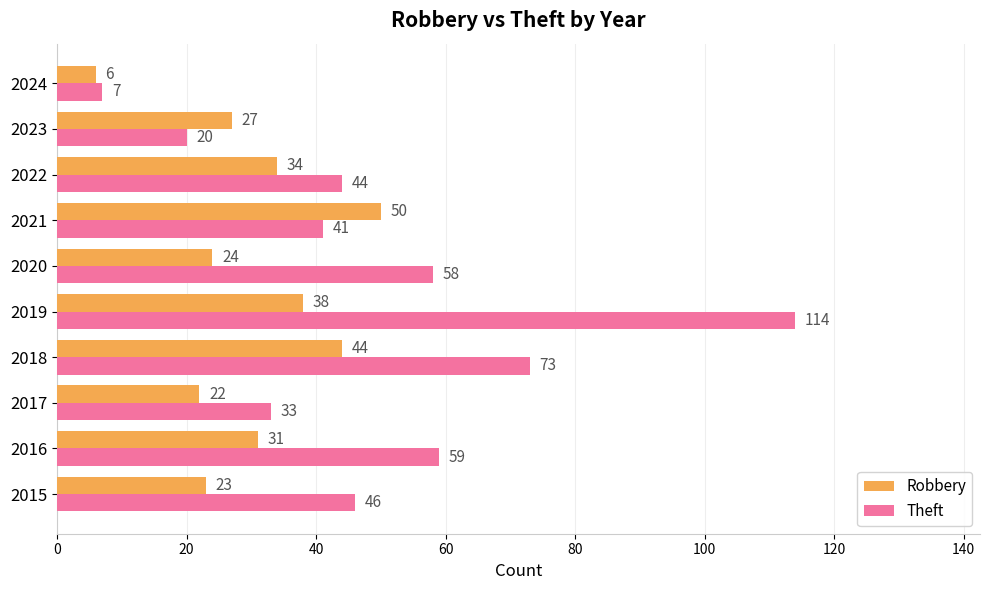

Which series has the largest range (max minus min)?

Theft